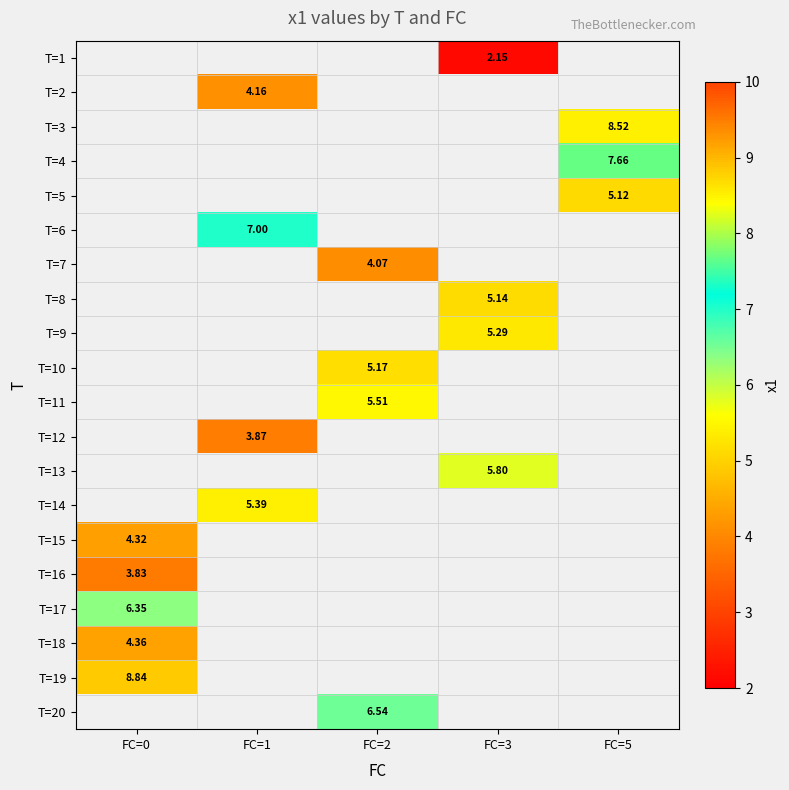

Which category has the lowest value in the T=19 series?

FC=0